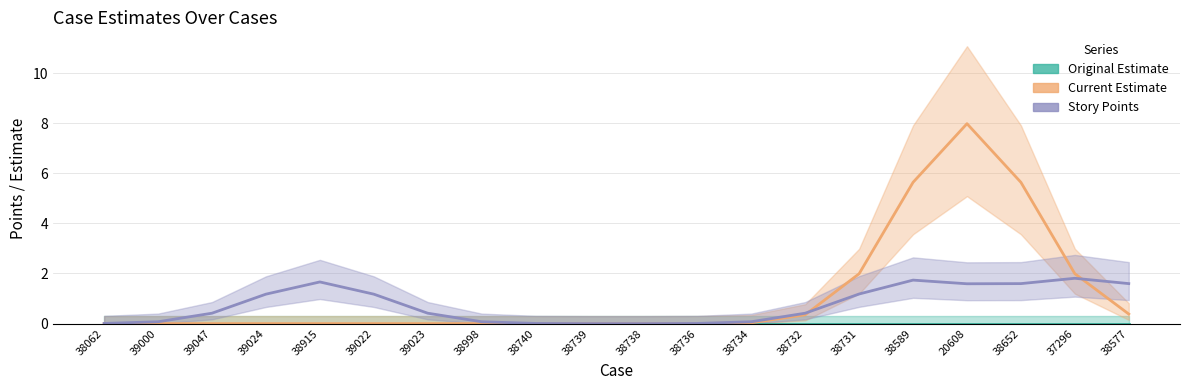

Where is Original Estimate nearest to the value 0?

38062